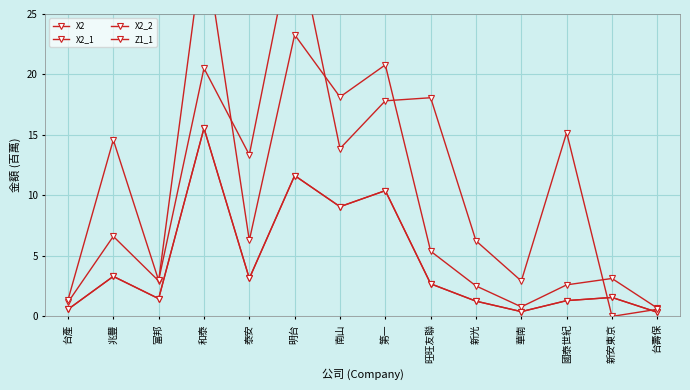

What is the minimum value for X2_2?

0.3